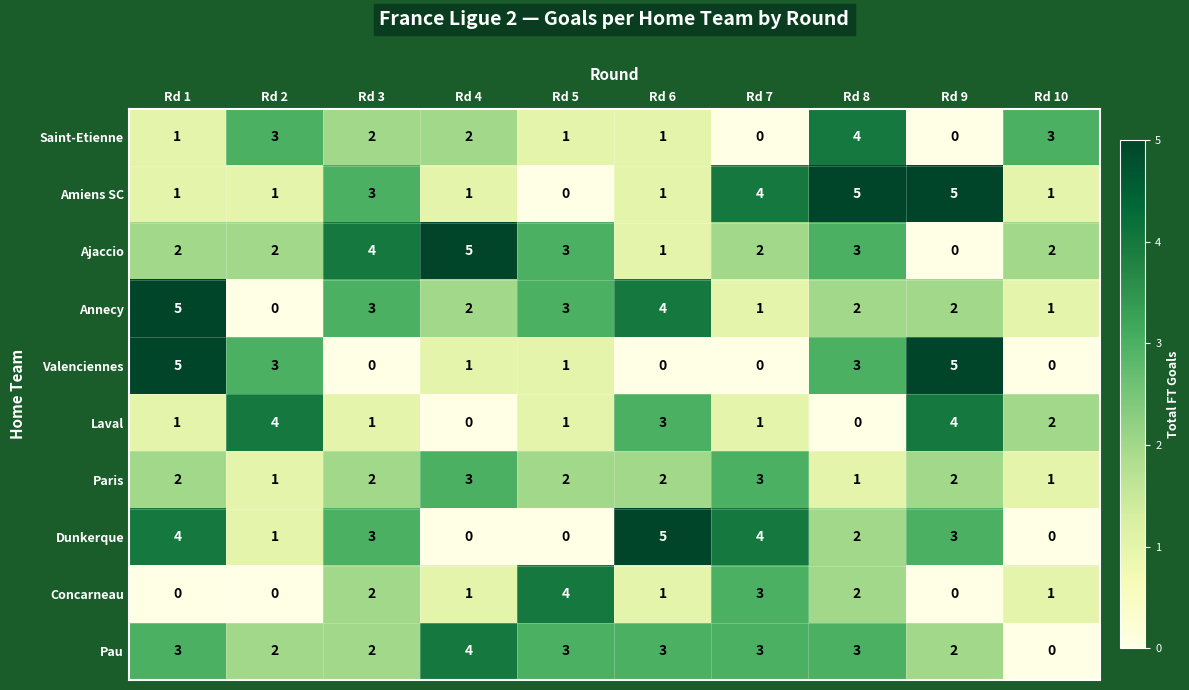

Between Rd 3 and Rd 6, which series saw the biggest shift?

Ajaccio